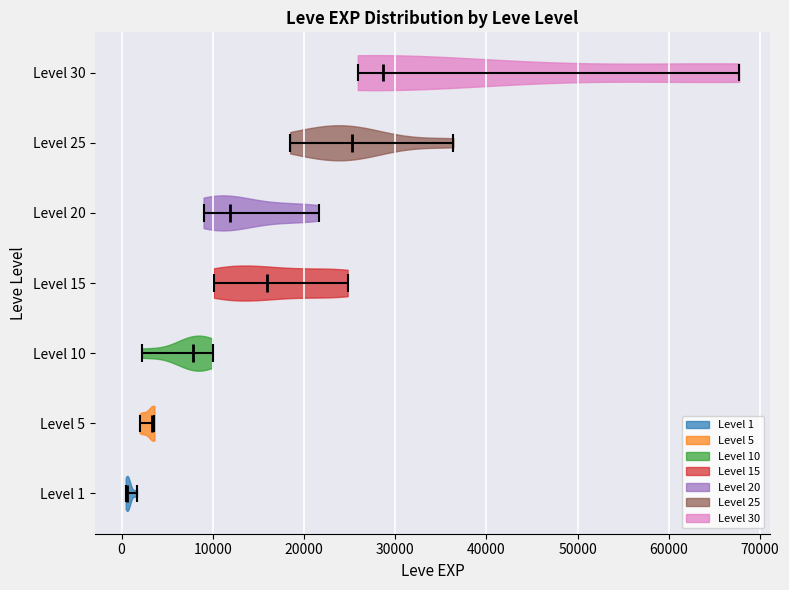

What is the highest point the violin for Level 10 reaches on the x-axis? The values are not printed on the chart, so give them approximately, as read against the axis.

10000